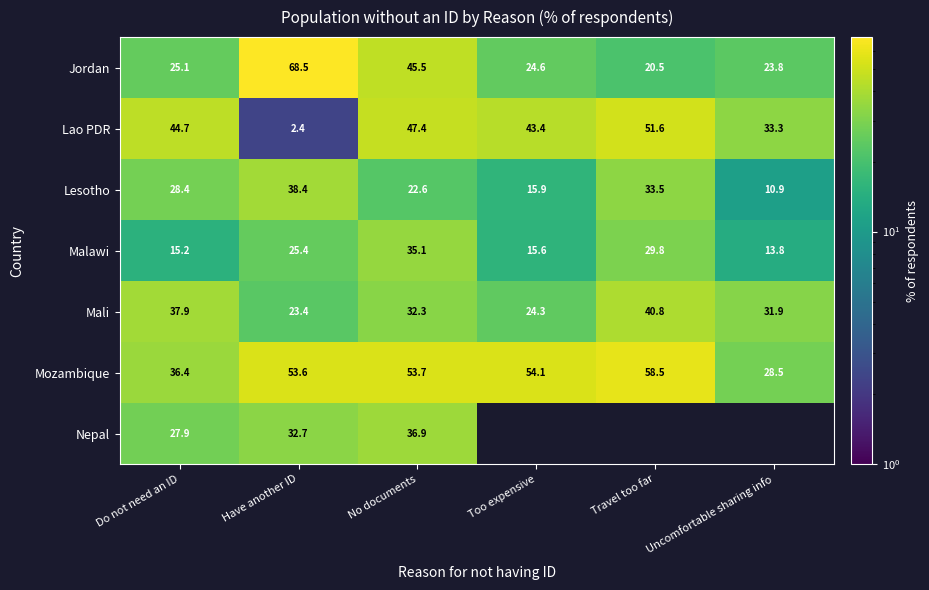

How many data points does each series have?

6